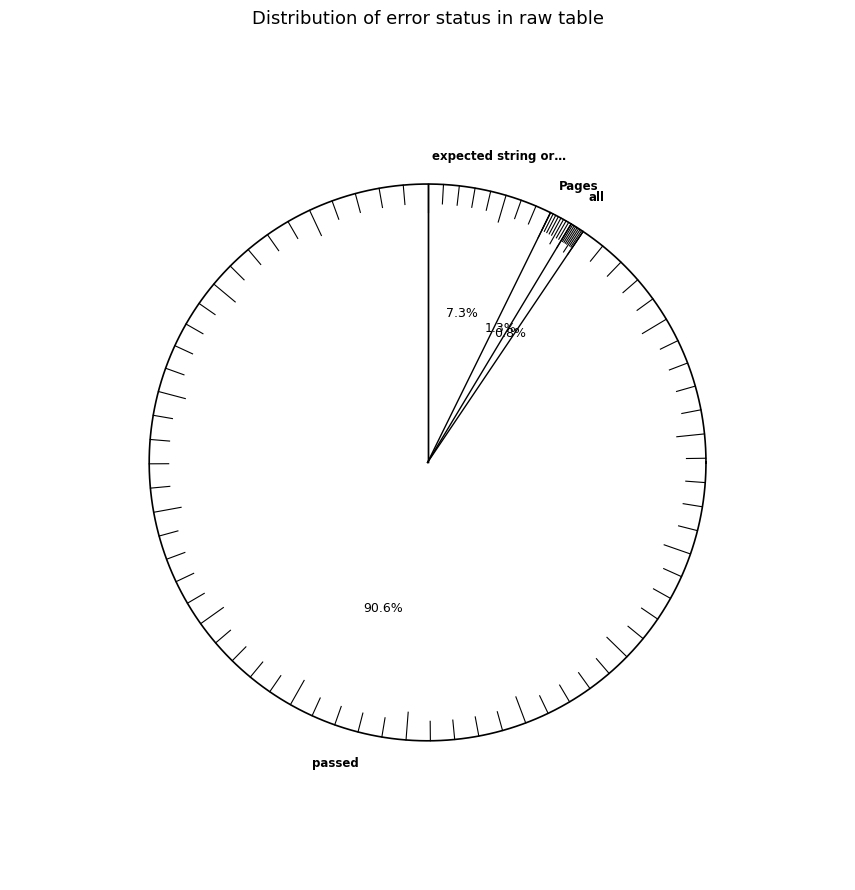

What percentage is the expected string or bytes-like object slice, to the nearest percent?

7%